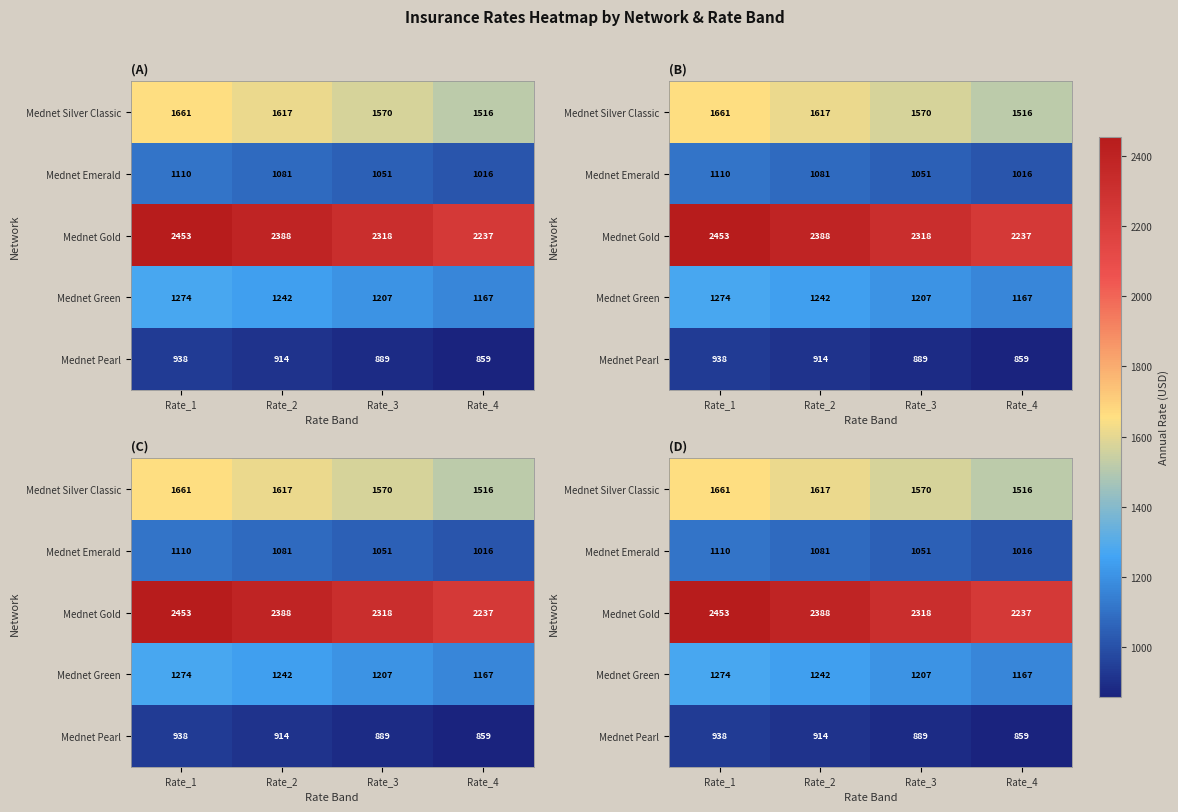

Rank the series by their maximum value, from lowest to highest.

Mednet Pearl, Mednet Emerald, Mednet Green, Mednet Silver Classic, Mednet Gold